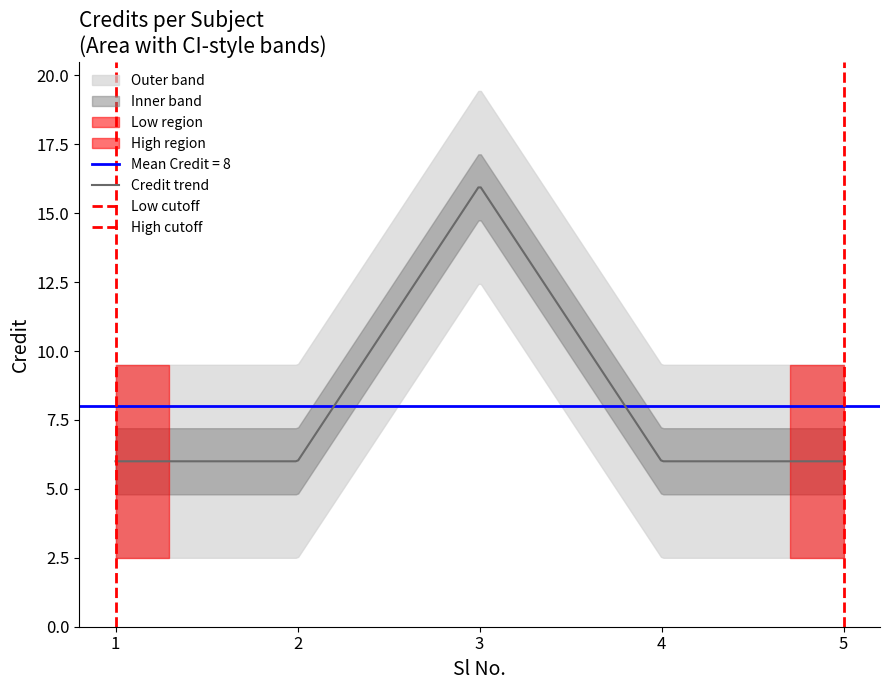

What is the smallest value displayed?

6